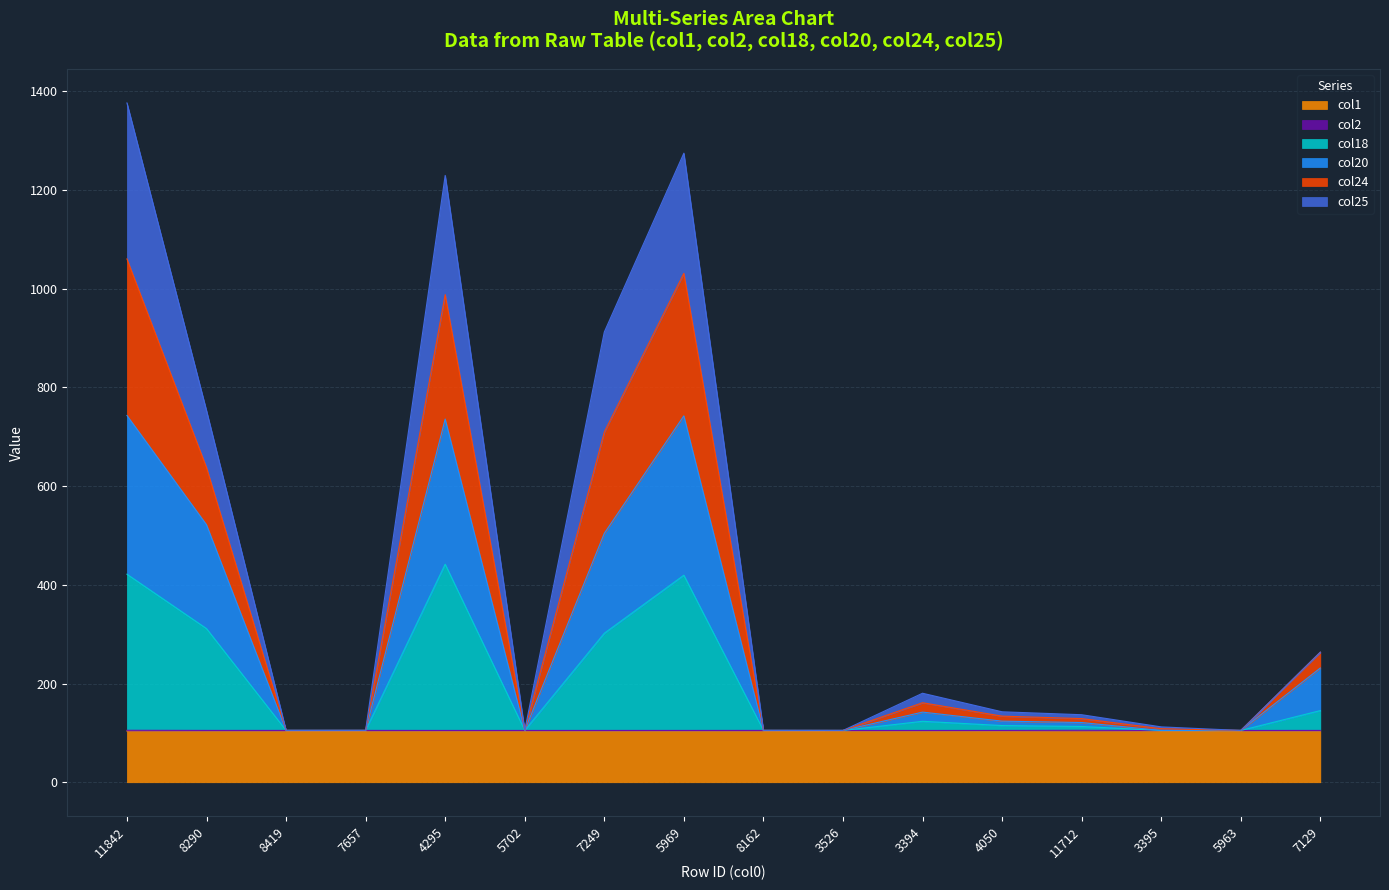

True or false: col24 has a value of 288.9 at 3394.

False